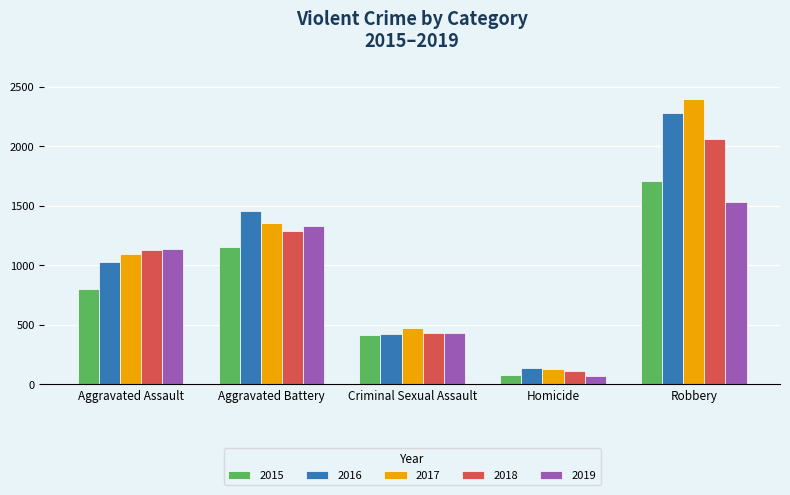

What is the difference between the maximum and second lowest values in the 2019 series?

1101